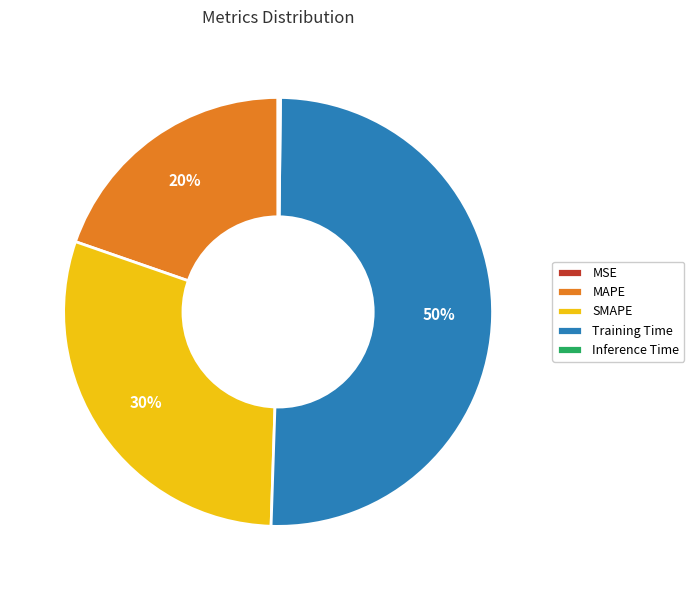

Which has a higher value, SMAPE or MAPE?

SMAPE